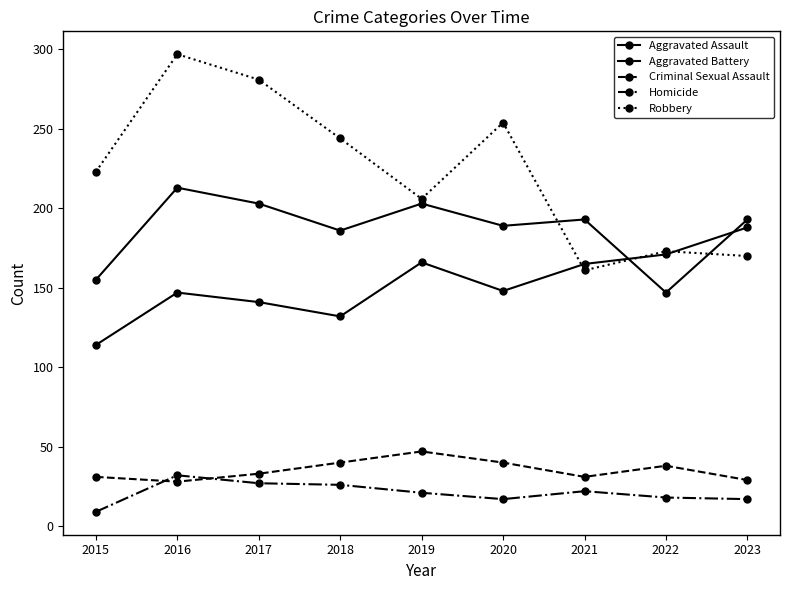

At which category is the sum across all series the highest?

2016